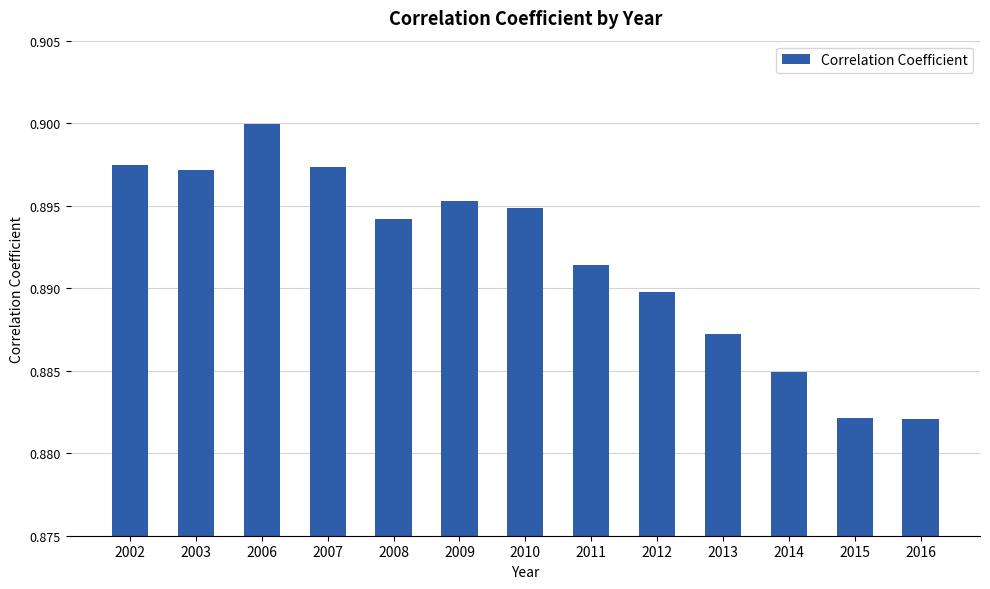

Does the chart contain stacked bars?

No